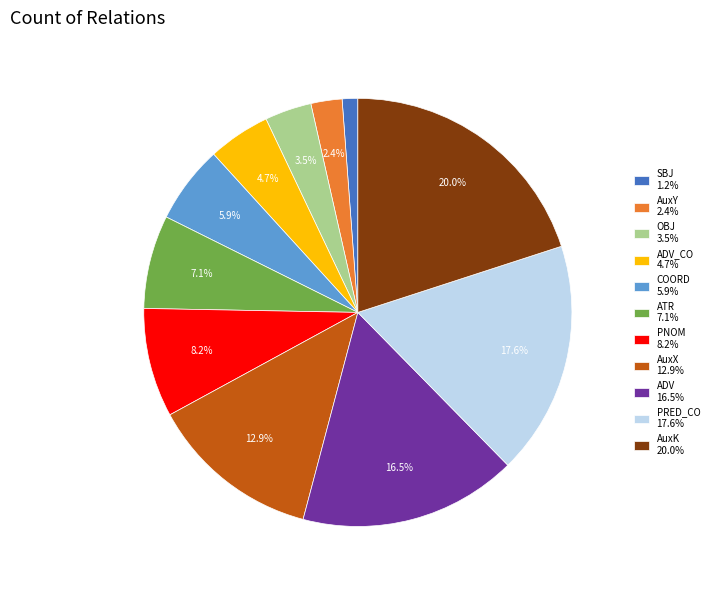

Do AuxK 20.0% and COORD 5.9% together represent more than half of the pie?

No